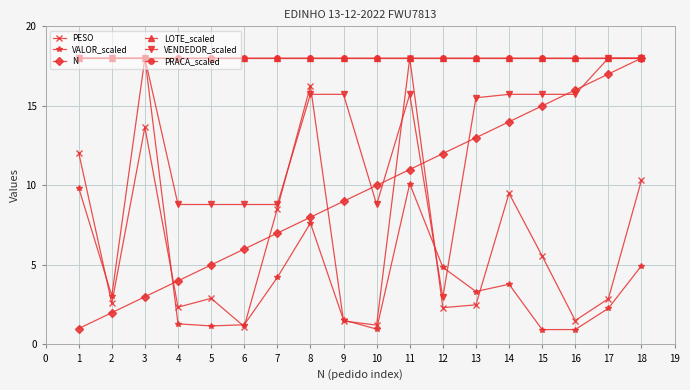

Is it true that N equals 7.6 at 12?

False